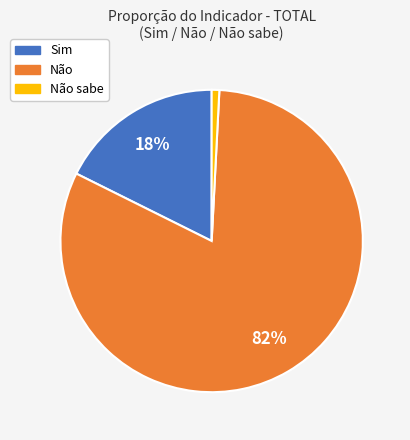

Is there any slice that represents more than half of the pie?

Yes